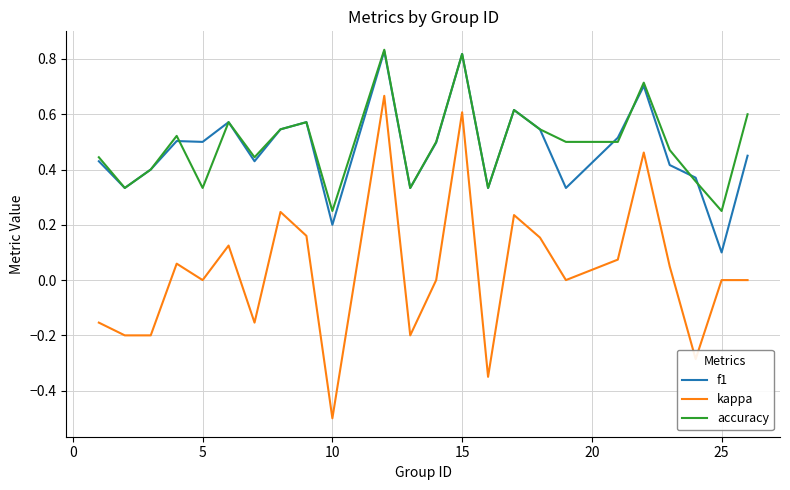

Which series has the largest range (max minus min)?

kappa